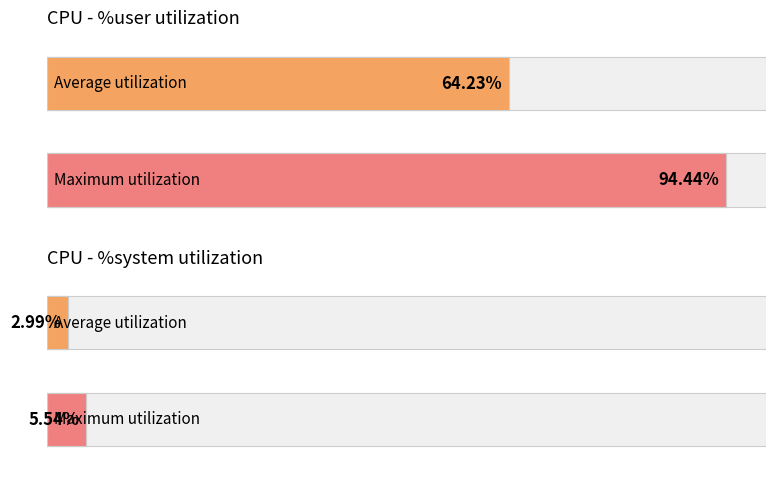

The %system series shows 5.0 at 21:15:03. True or false?

True